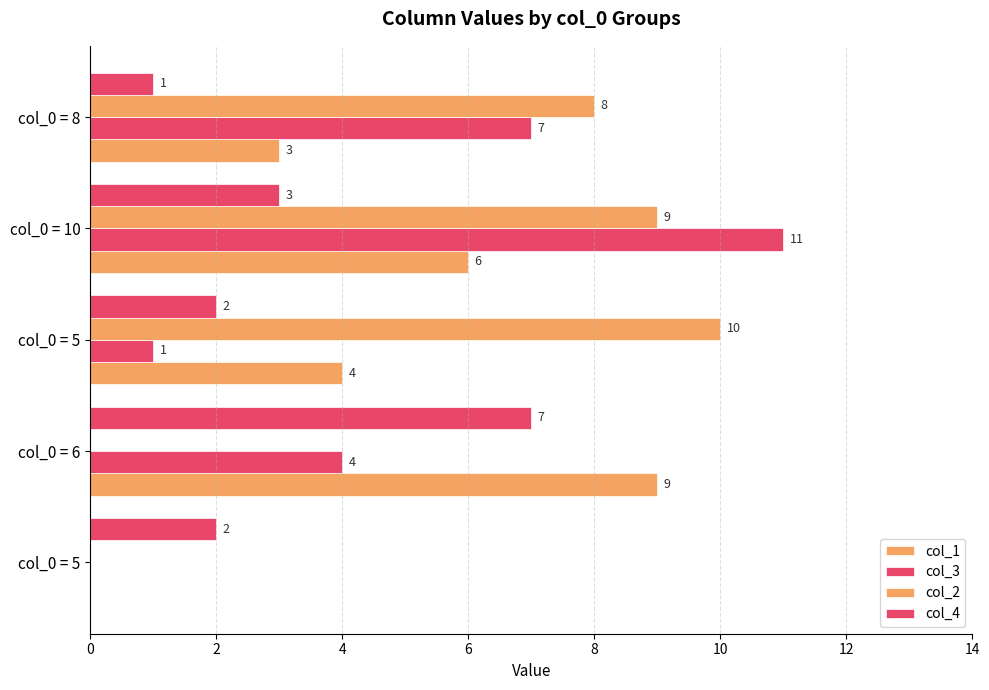

Reading right to left, extract all data points from this chart.

col_1: 3	6	4	9	0
col_3: 7	11	1	4	0
col_2: 8	9	10	0	0
col_4: 1	3	2	7	2